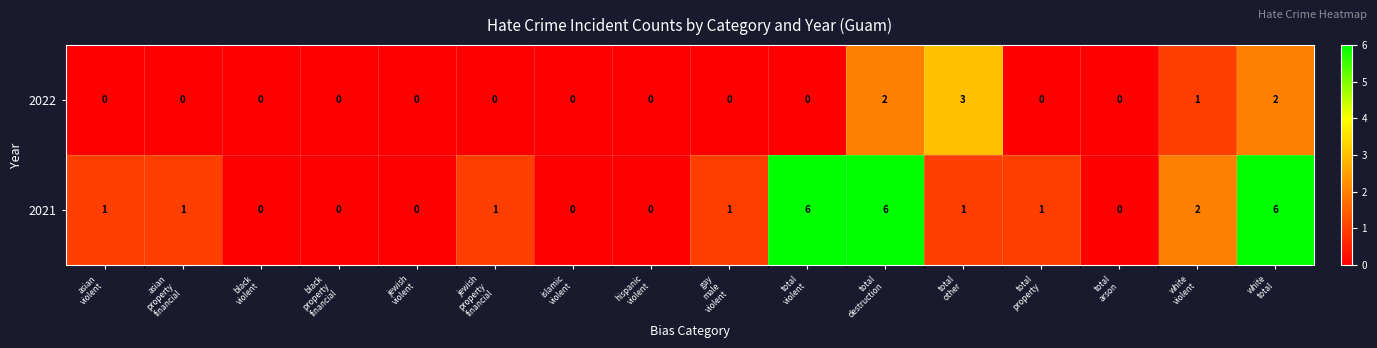

Which series has the largest total across all categories?

2021